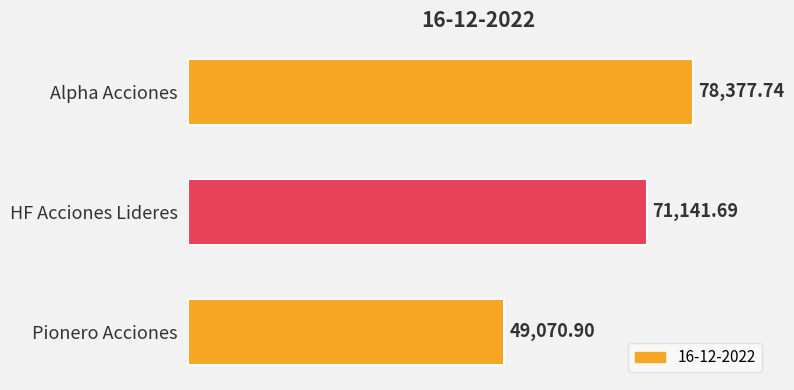

Which label corresponds to the smallest value in the chart?

Pionero Acciones